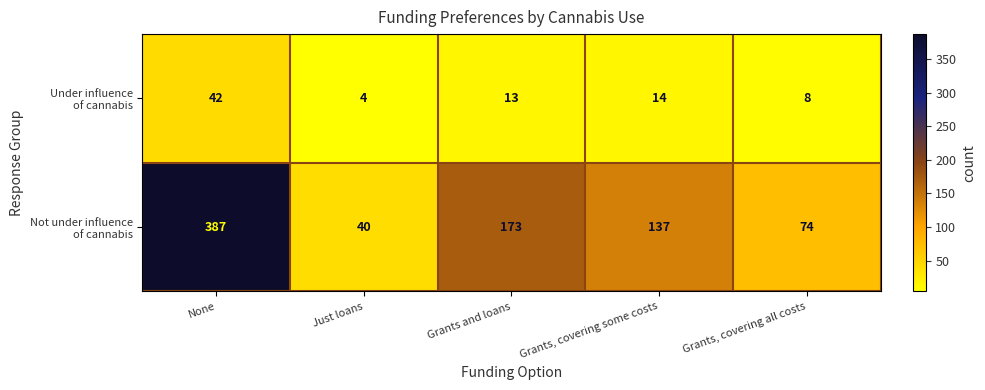

How many categories are shown in the chart?

5